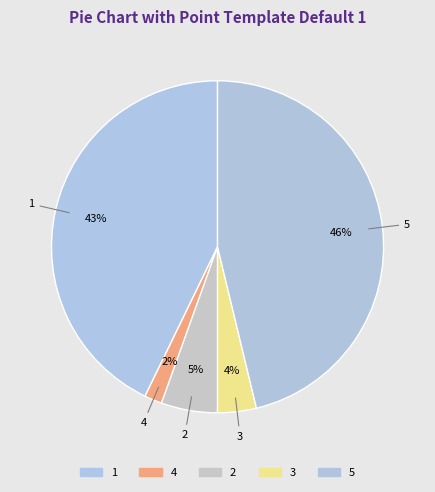

How many segments does this pie chart have?

5